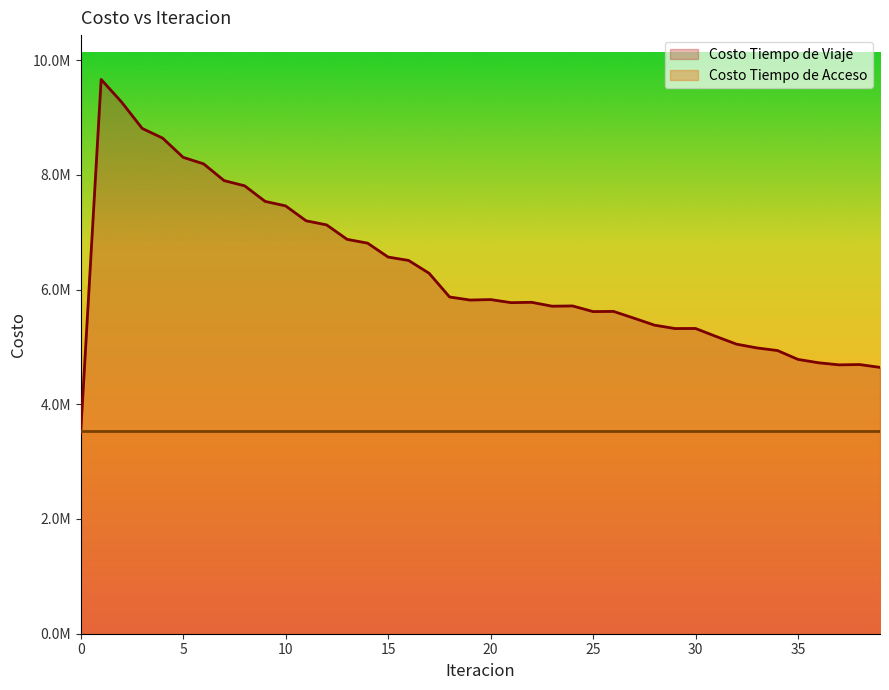

How many values are below 5816823?

20